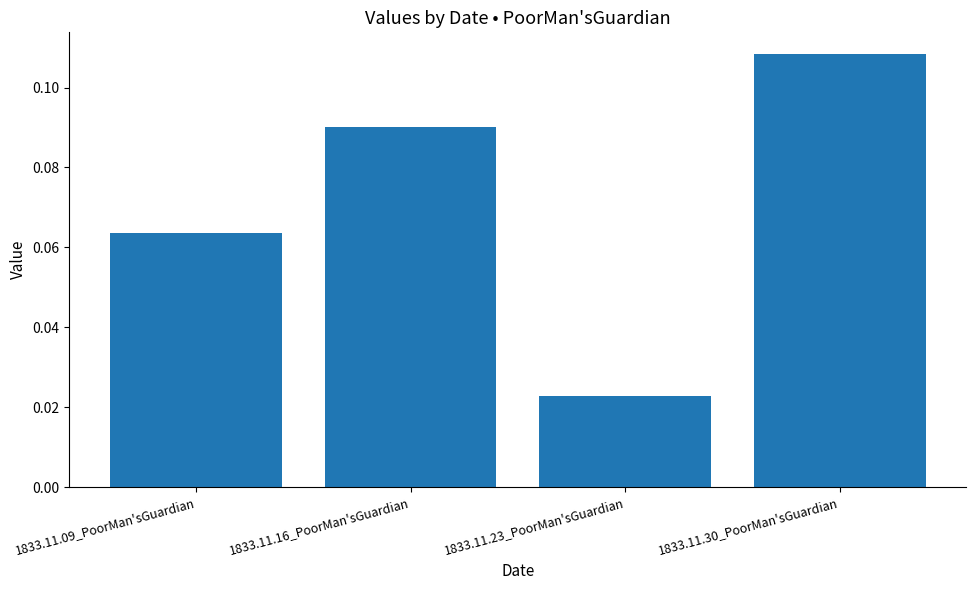

Which category has the lowest value across all series?

1833.11.23_PoorMan'sGuardian